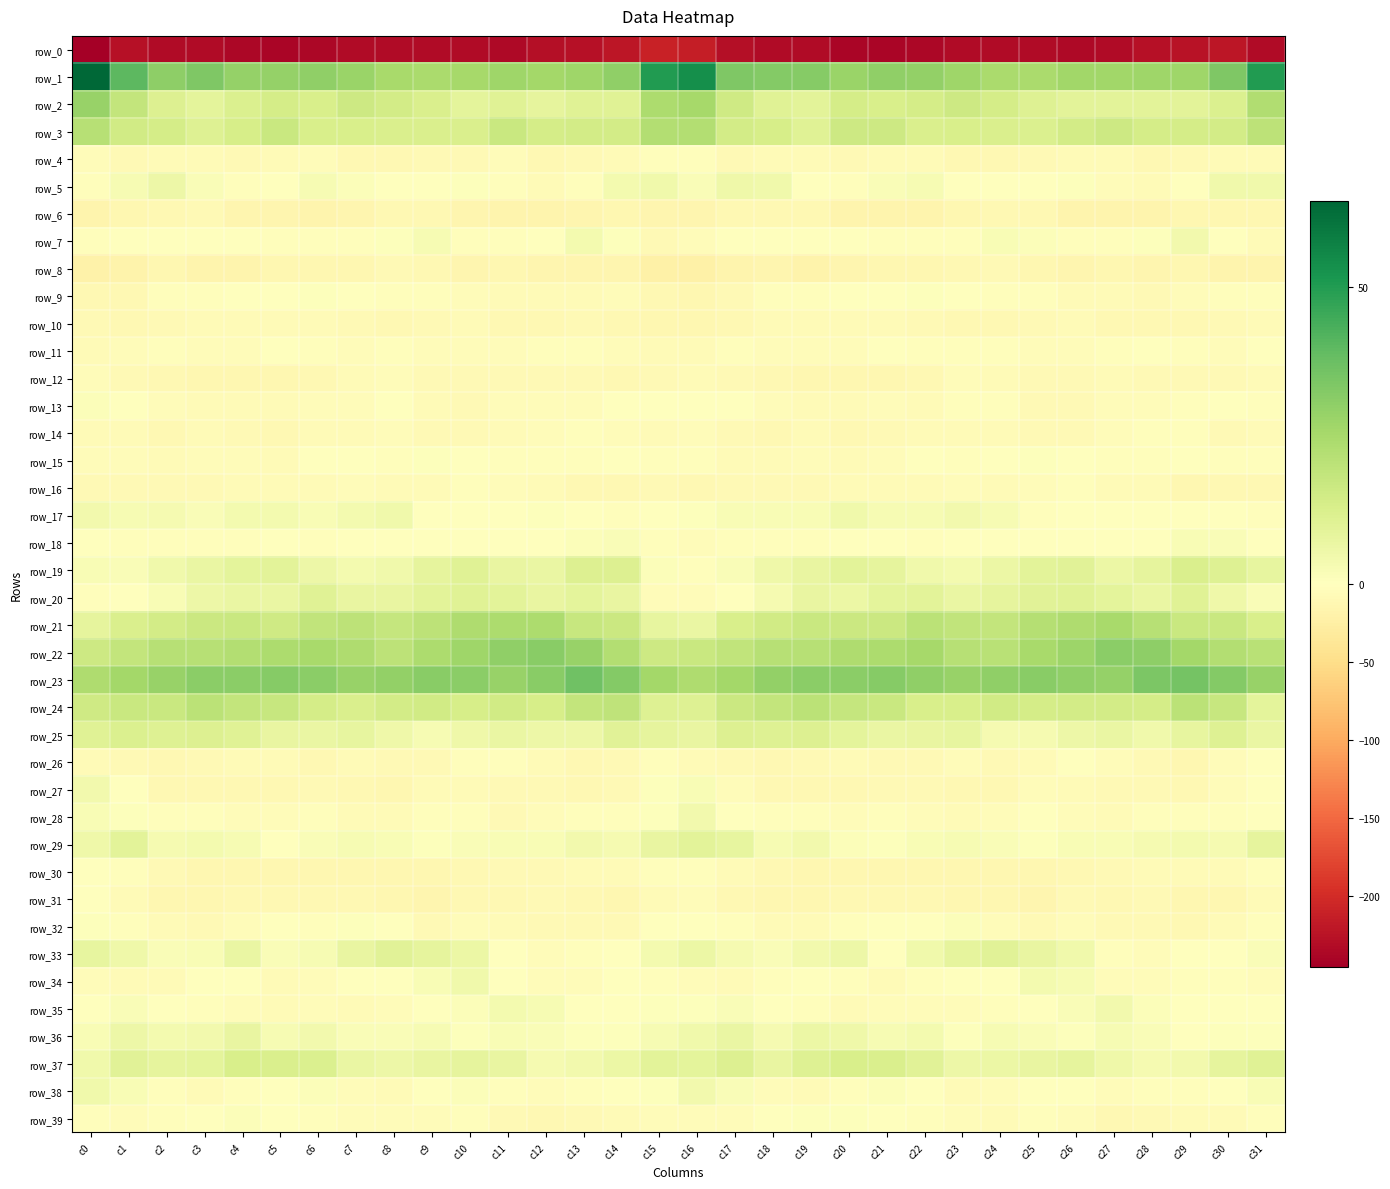

What is the difference between the maximum and second lowest values in the row_8 series?

13.0